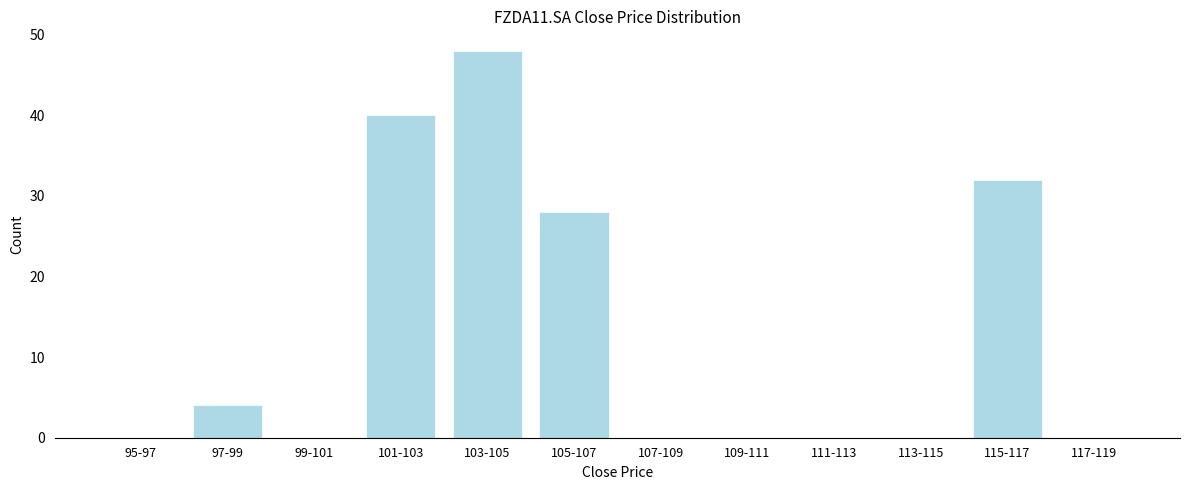

Reading left to right, list all the values displayed in this chart.

95-97=0	97-99=4	99-101=0	101-103=40	103-105=48	105-107=28	107-109=0	109-111=0	111-113=0	113-115=0	115-117=32	117-119=0